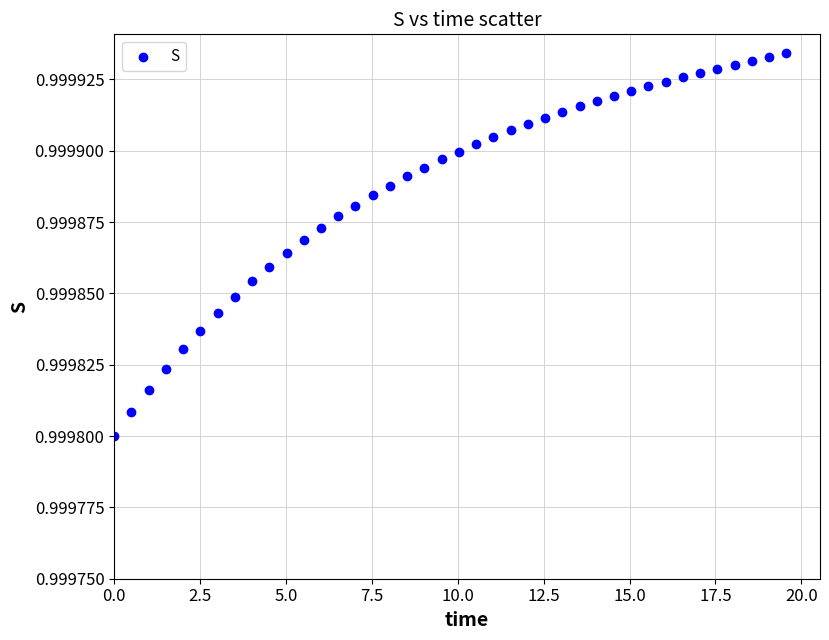

What is the range of X values (max minus min)?

19.6